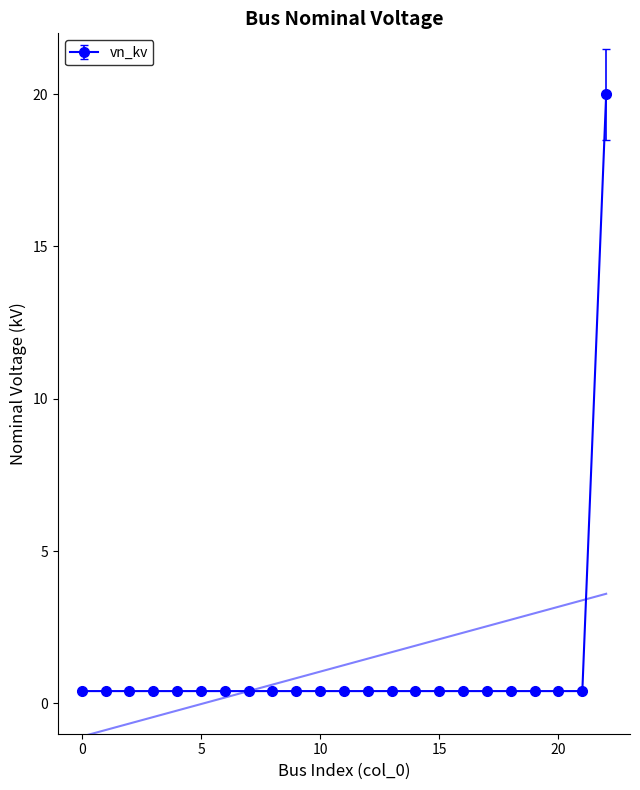

List the labels in order of value, largest first.

22, 0, 1, 2, 3, 4, 5, 6, 7, 8, 9, 10, 11, 12, 13, 14, 15, 16, 17, 18, 19, 20, 21